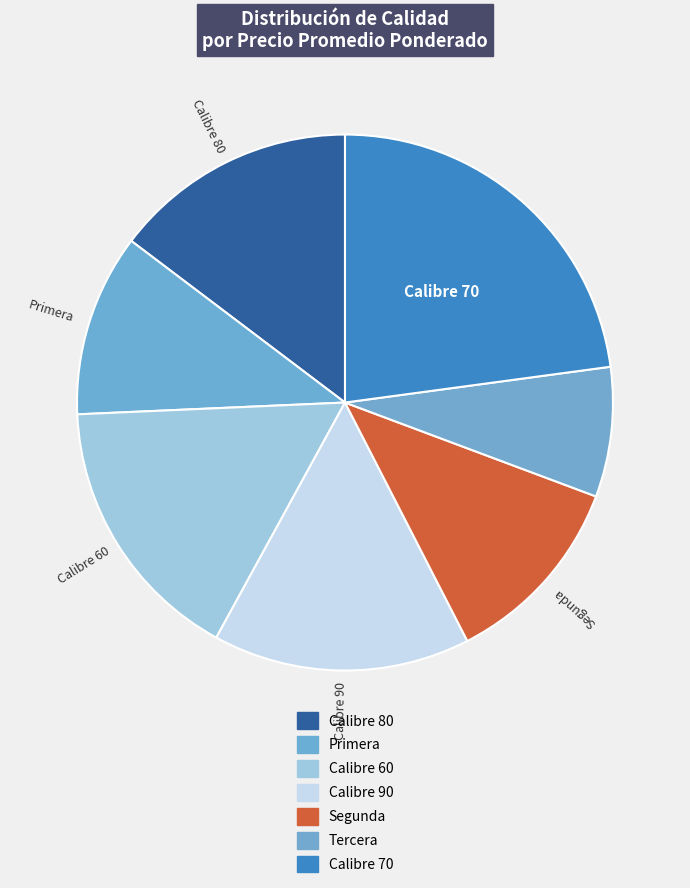

Is the sum of Primera and Calibre 70 greater than half?

No